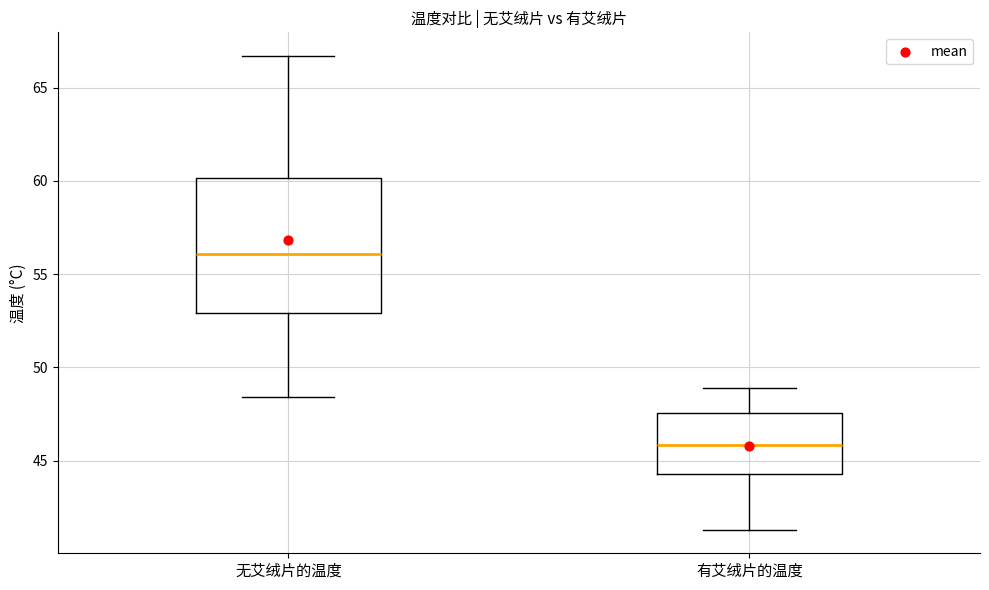

Reading left to right, transcribe this box plot: for each box, give where its median line is, the range the box spans, and where its two whiskers end, as read against the y-axis. The values are not printed on the chart, so give them approximately, as read against the axis.

无艾绒片的温度: median 56.0, box 53.0 to 60.0, whiskers 48.5 to 66.5
有艾绒片的温度: median 46.0, box 44.5 to 47.5, whiskers 41.5 to 49.0